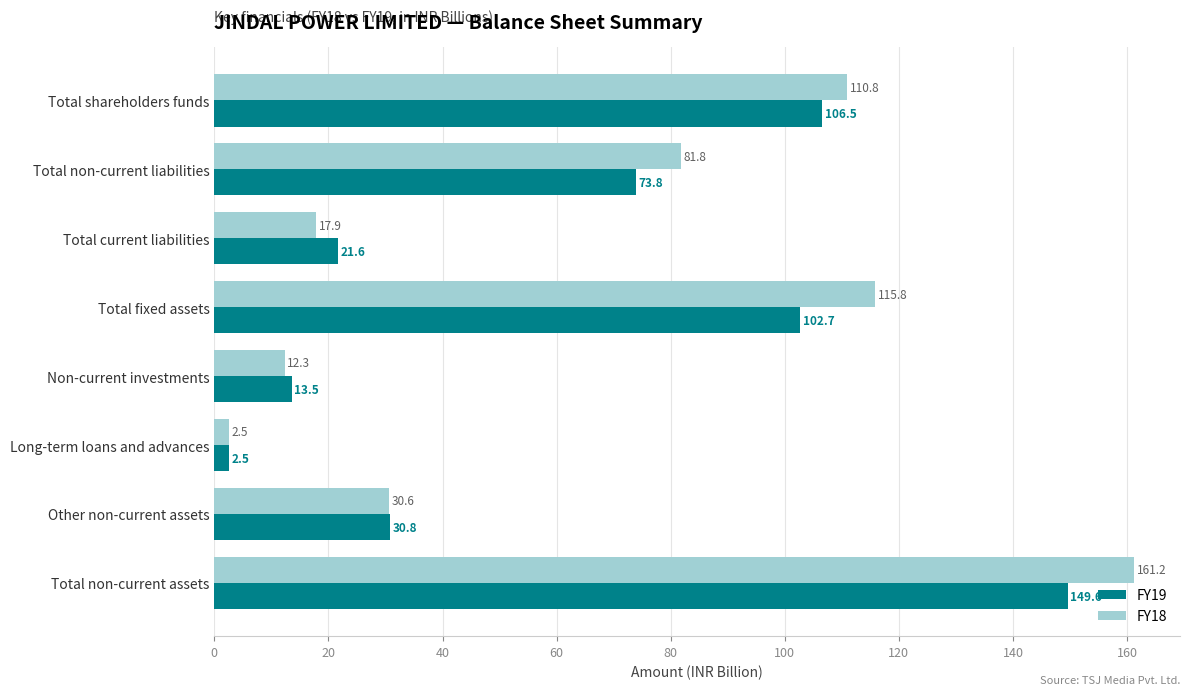

What is the difference between the second highest and minimum values in the FY19 series?

104.0